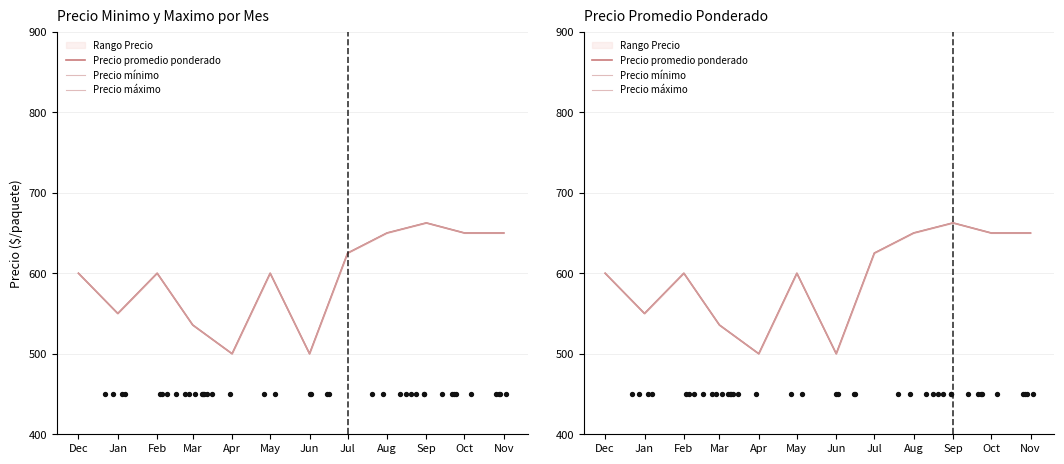

At which category is the sum across all series the highest?

Sep